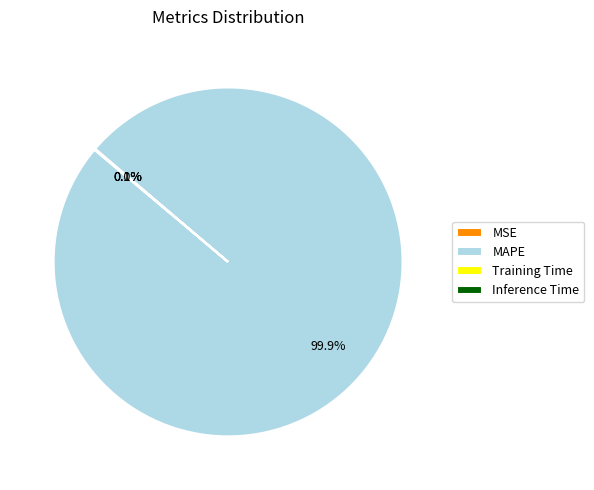

To the nearest percent, what is the average slice percentage?

25%